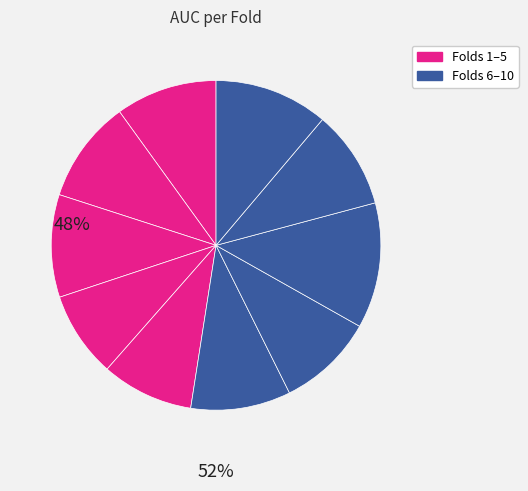

To the nearest percent, what is the average slice percentage?

10%